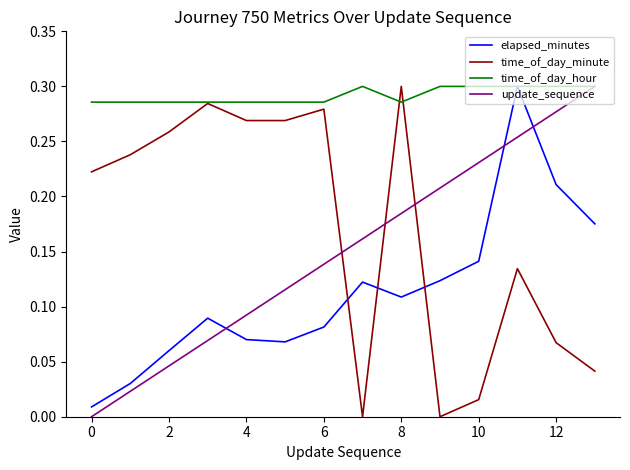

Which series has the largest total across all categories?

time_of_day_hour